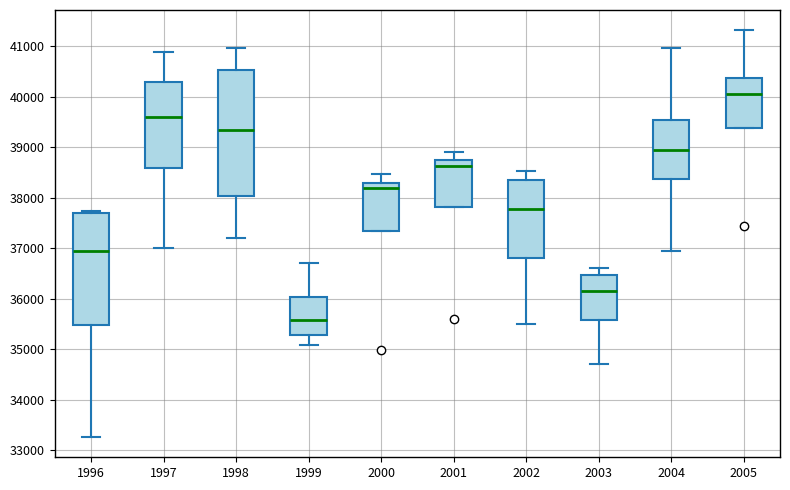

Which box is the tallest, from its lower edge to its upper edge?

1998